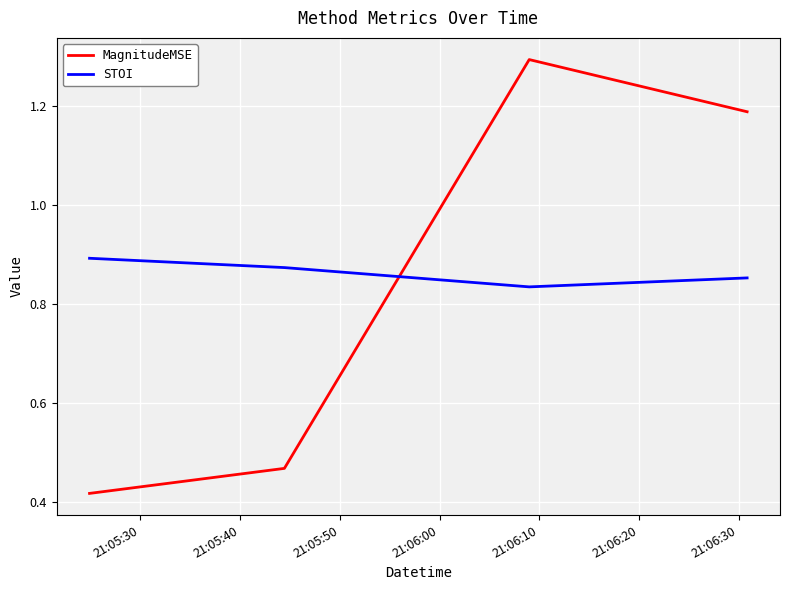

What is the sum of all MagnitudeMSE values?

3.4